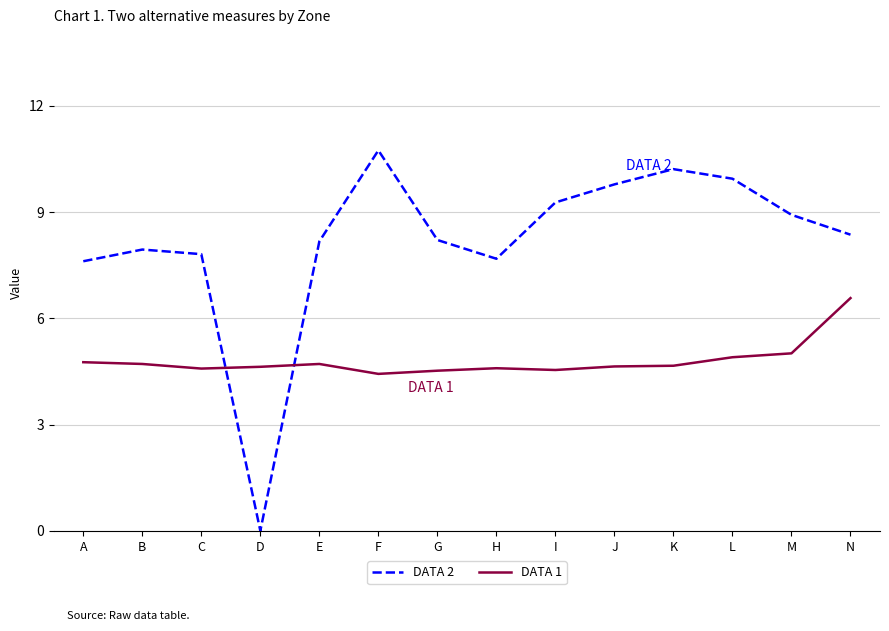

How many times do DATA 1 and DATA 2 cross each other?

2